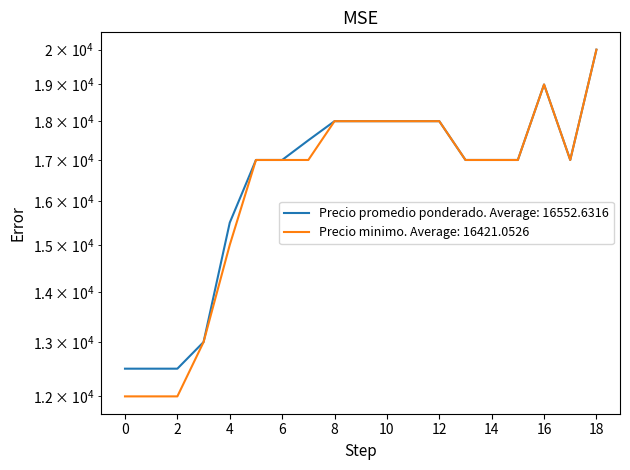

Which series has the largest range (max minus min)?

Precio minimo